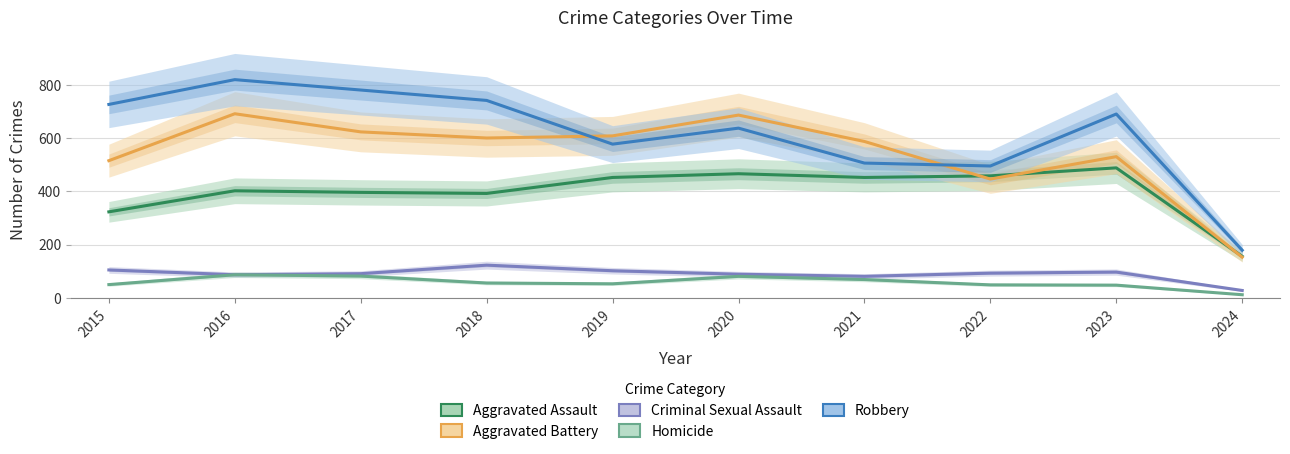

True or false: Aggravated Battery and Homicide cross at least once.

False